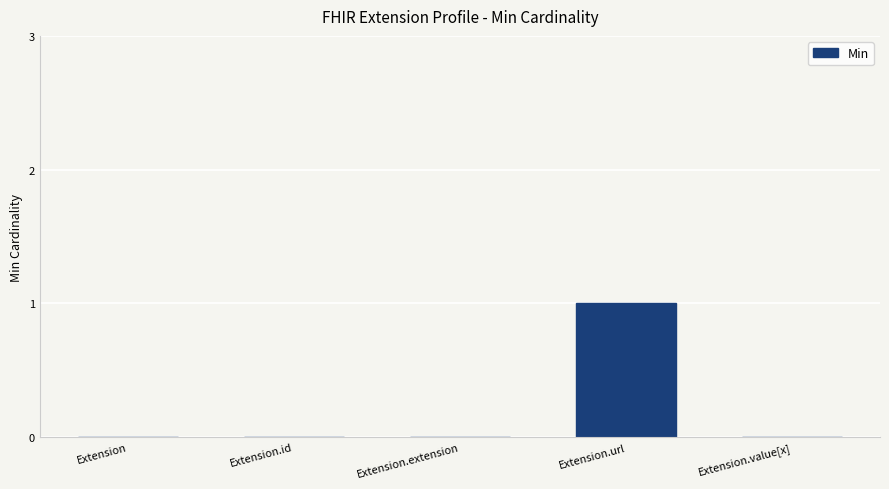

Between Extension.url and Extension.value[x], which is larger?

Extension.url